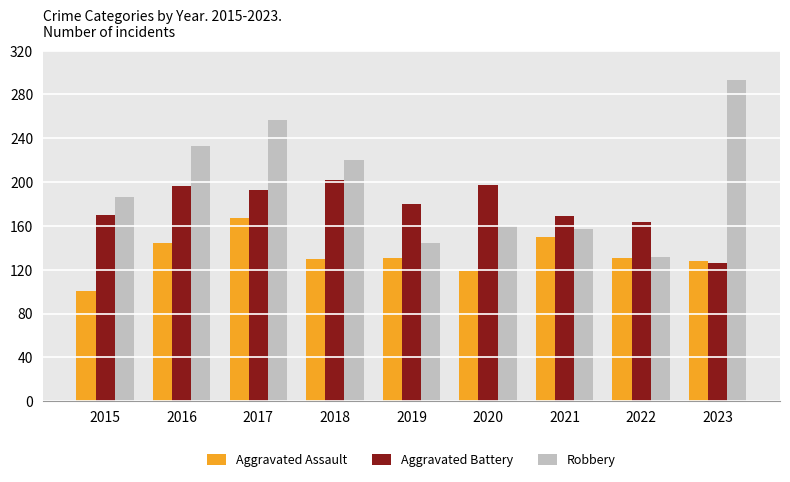

What is the difference between the Aggravated Assault values at 2021 and 2020?

31